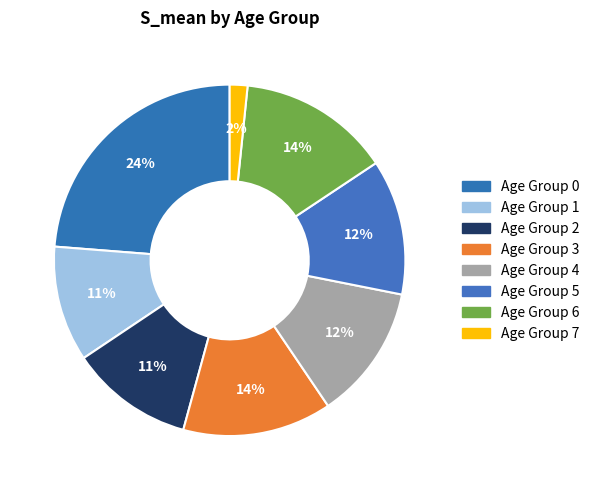

Rank the categories by value from highest to lowest.

0, 6, 3, 5, 4, 2, 1, 7